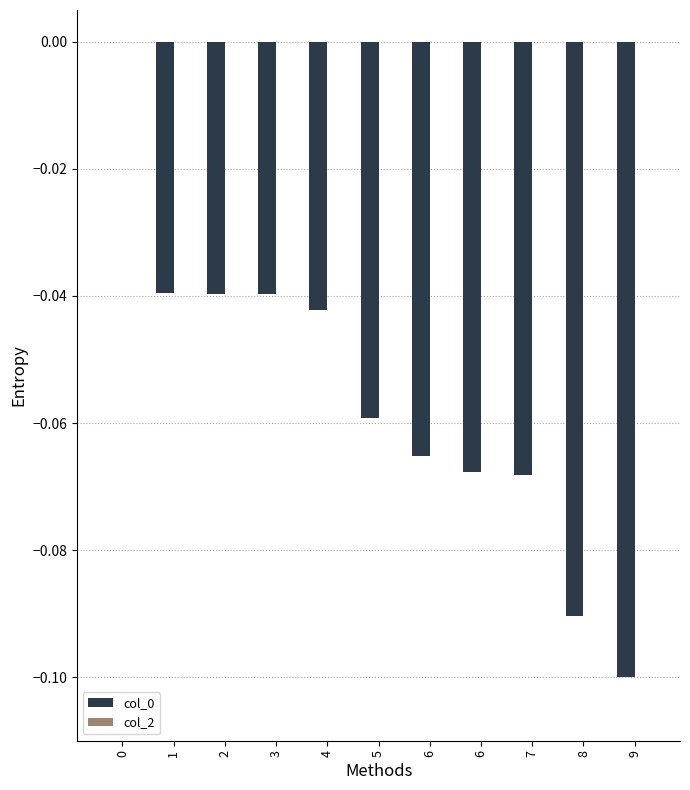

Between 5 and 4, which is larger?

4